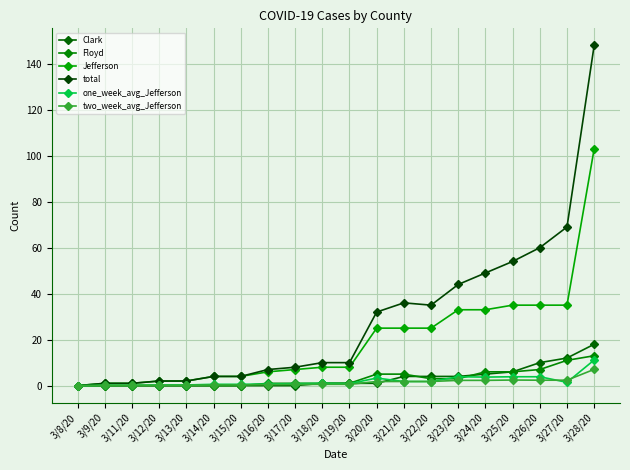

How many intersections are there between one_week_avg_Jefferson and Clark?

2